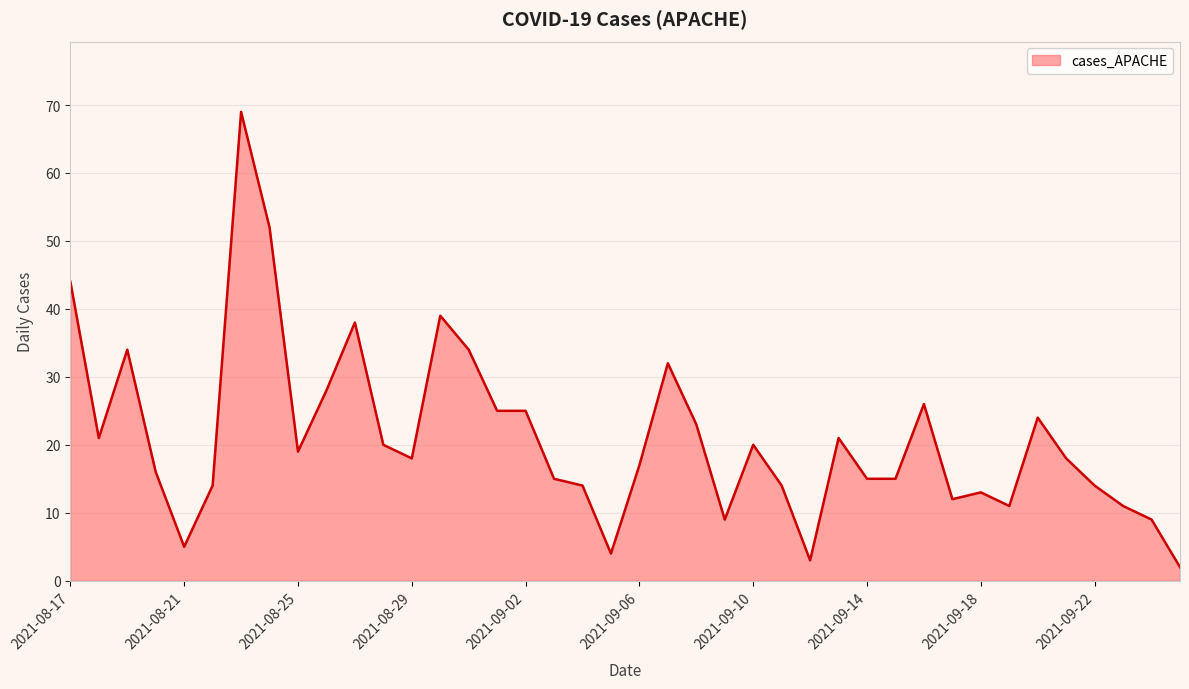

What is the maximum value shown in the chart?

69